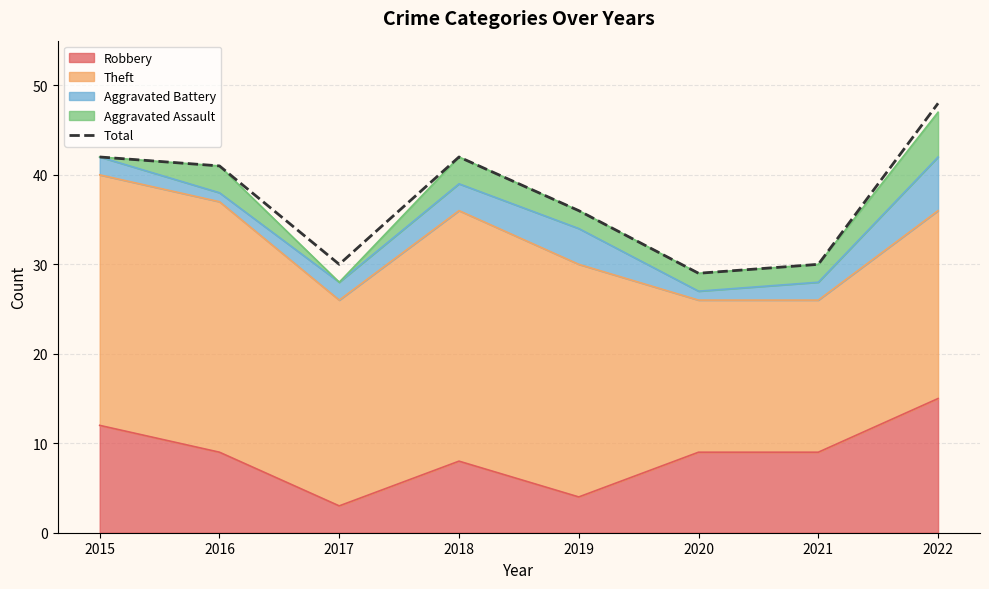

What is the sum of all values?

298